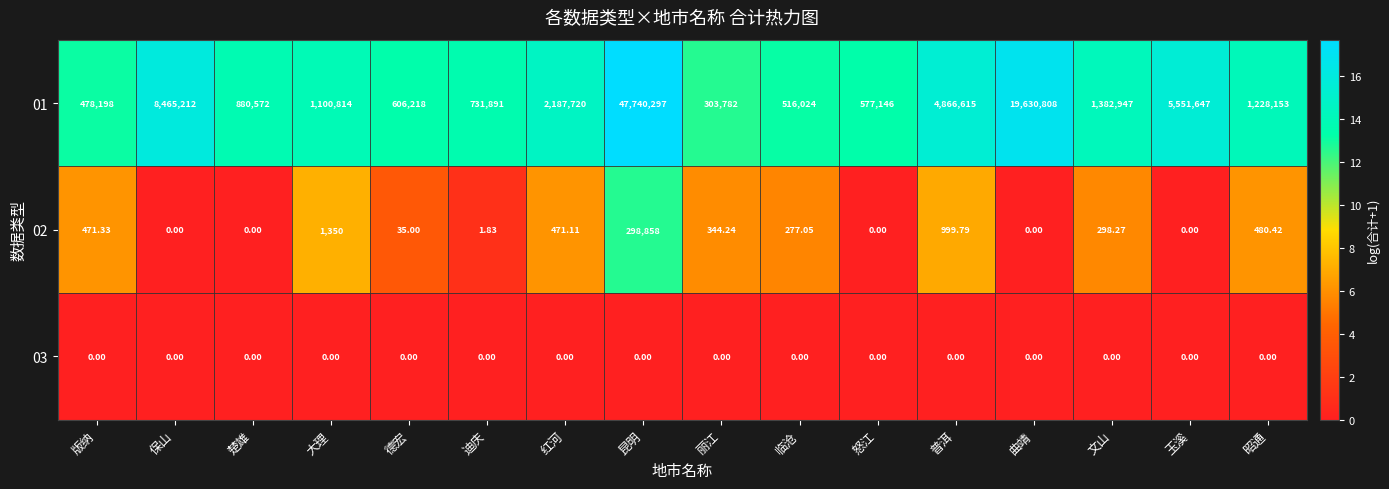

Which series changed the most between 大理 and 普洱?

01